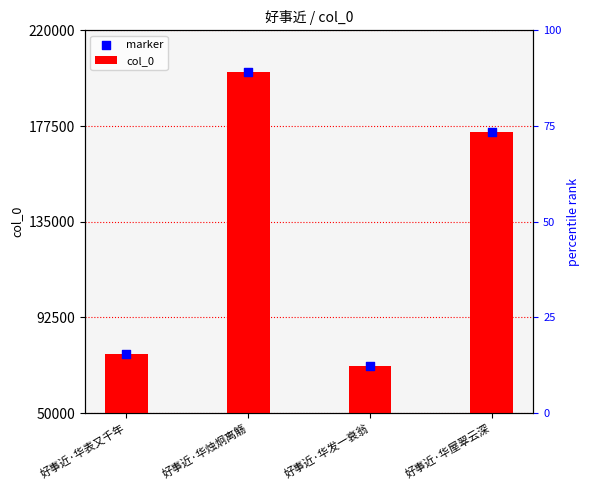

Between 好事近·华发一衰翁 and 好事近·华表又千年, which is larger?

好事近·华表又千年